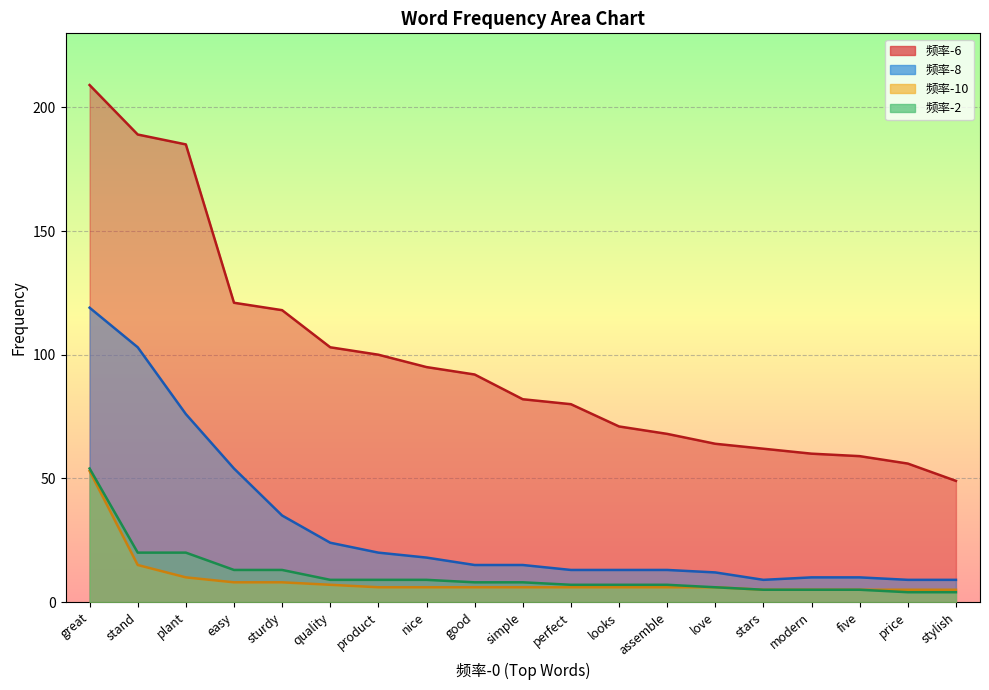

How many categories are shown in the chart?

19